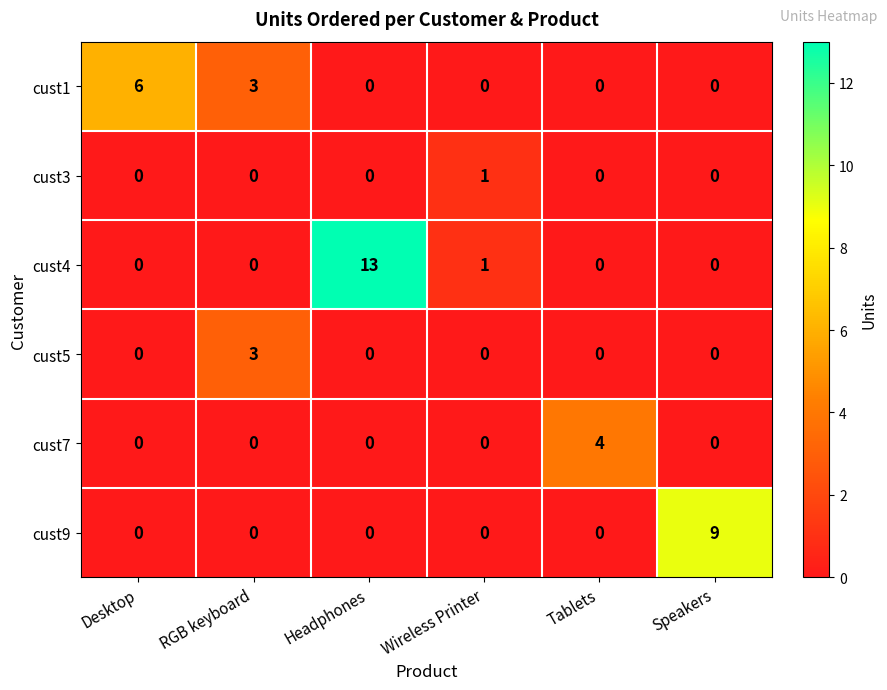

Is it true that cust1 equals 0 at Wireless Printer?

True